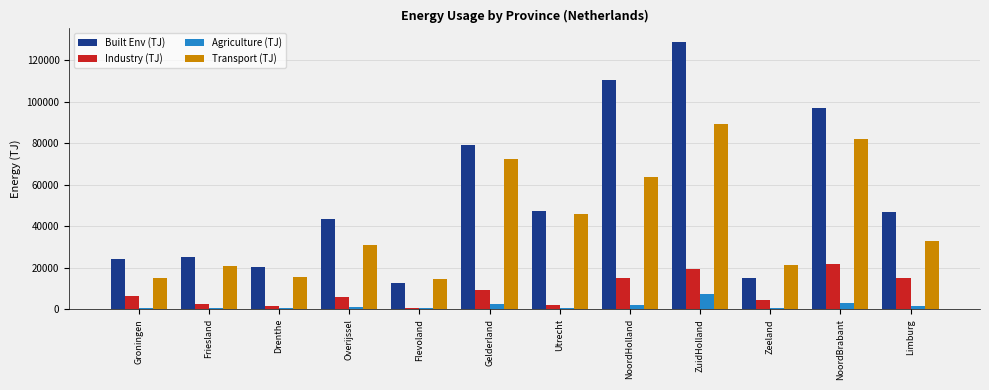

Is it true that Industry (TJ) equals 10238.2 at NoordHolland?

False